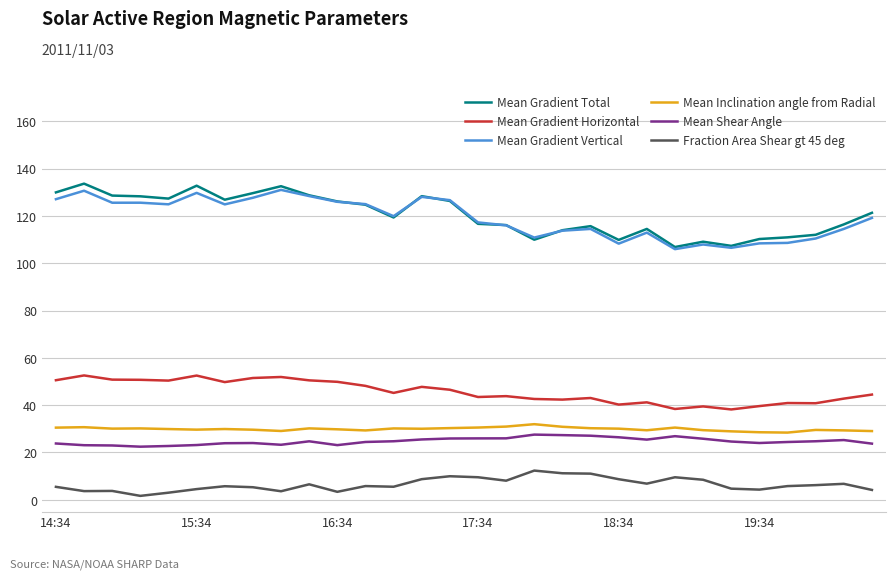

What is the greatest value displayed?

133.6